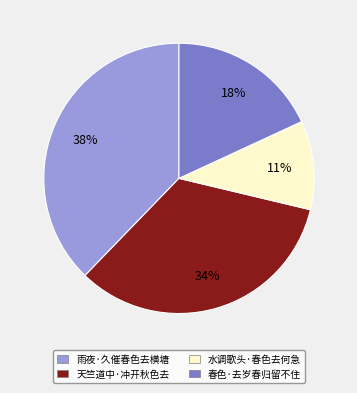

Count the number of slices in the pie.

4